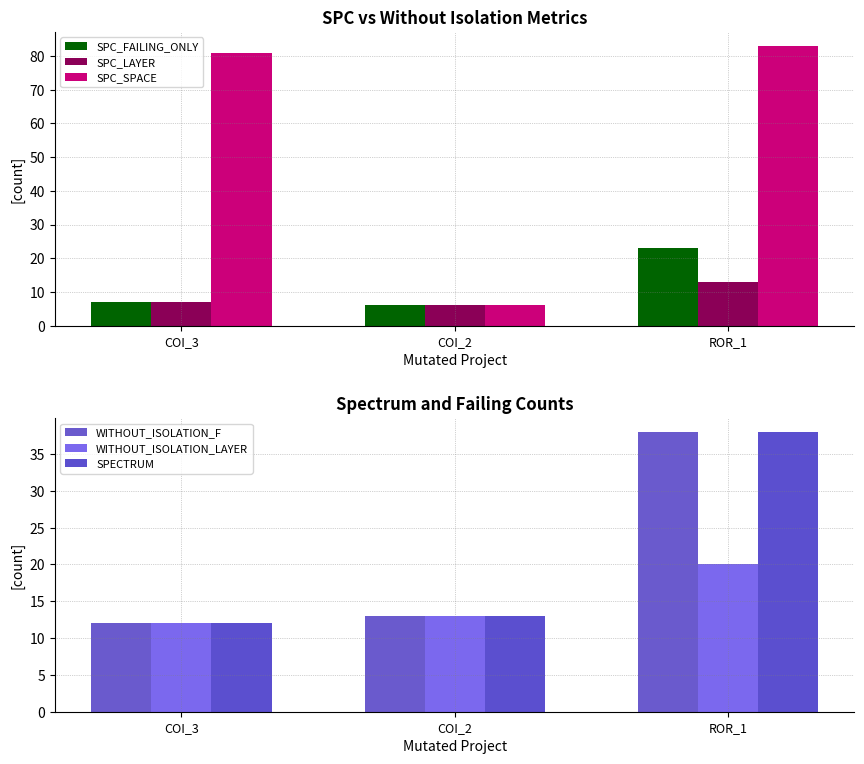

What is the difference between the highest and lowest values at ROR_1?

70